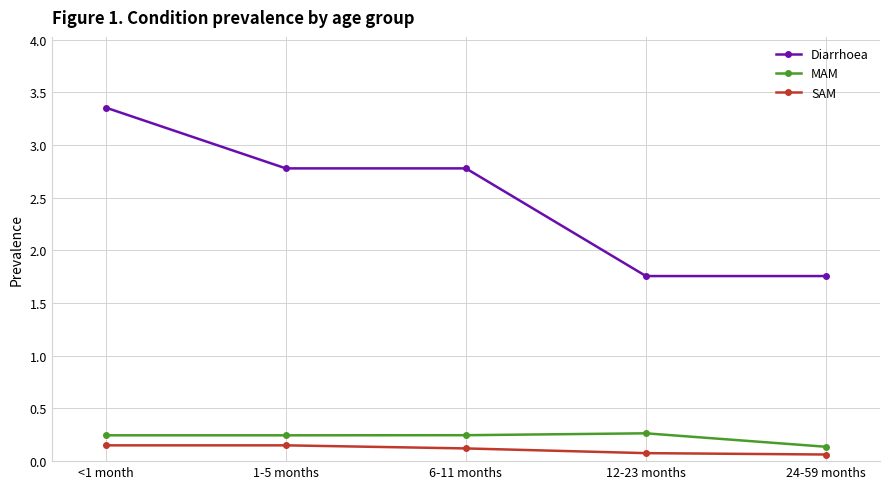

Which series changed the most between 6-11 months and 12-23 months?

Diarrhoea